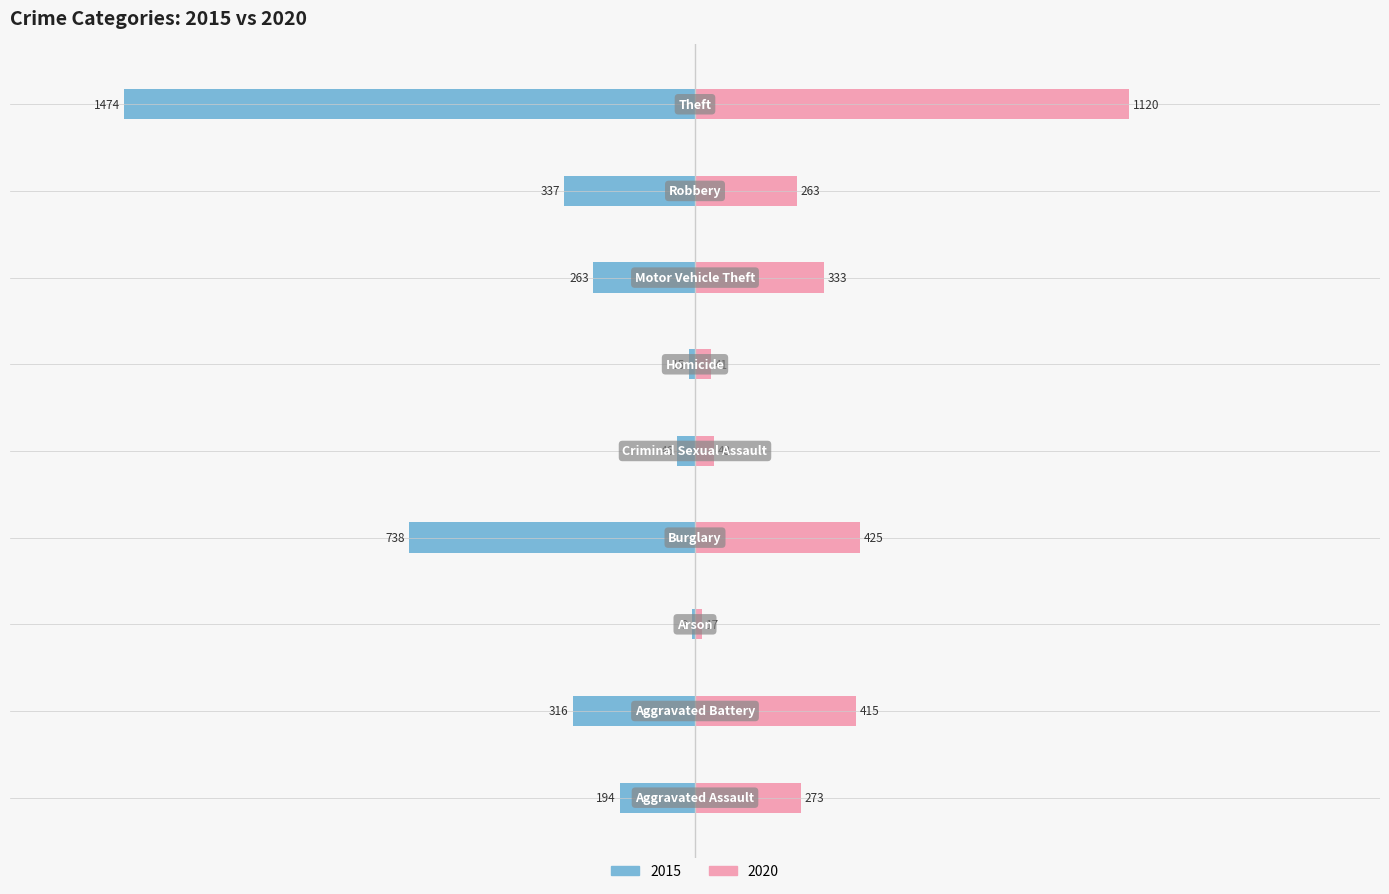

What is the label of the 2nd bar from the right?

Robbery